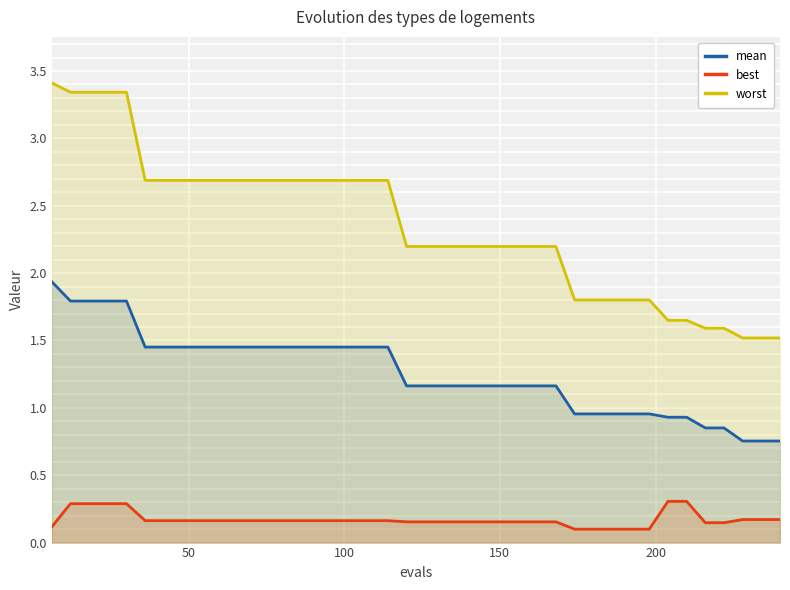

Which series has the largest total across all categories?

worst